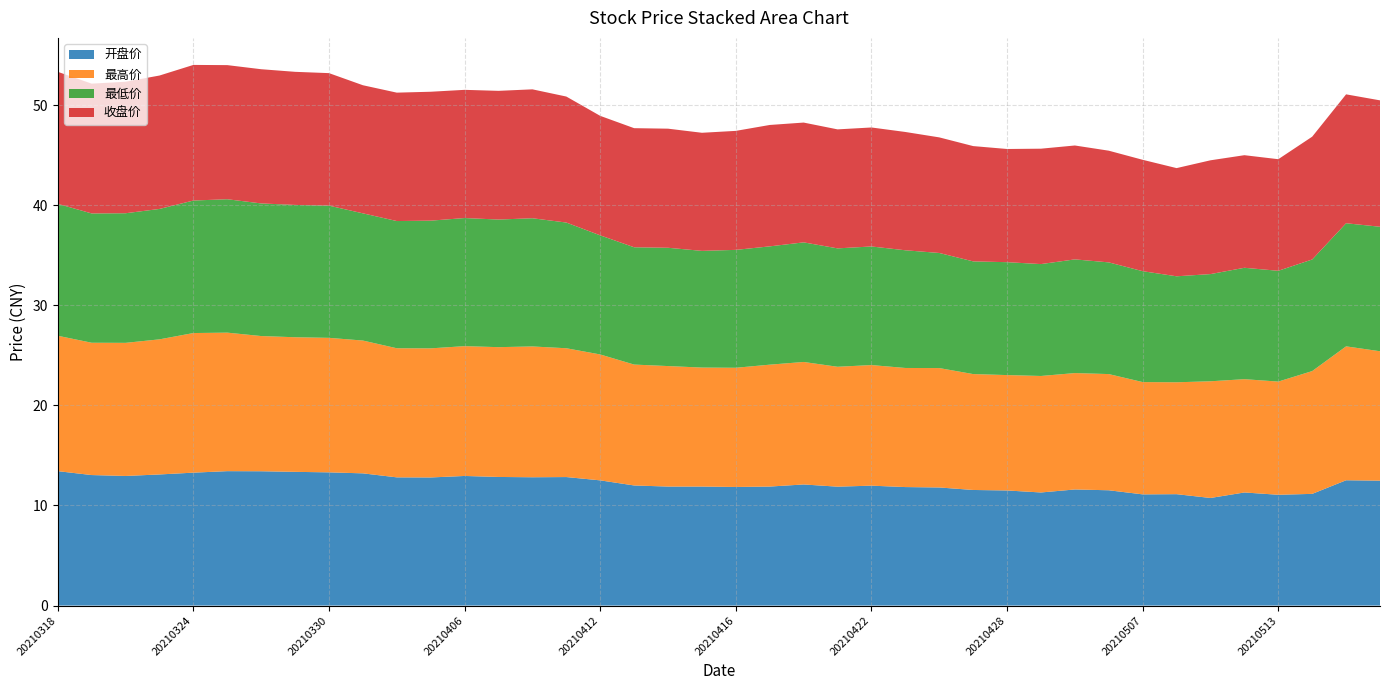

Reading left to right, what are all the values shown in this chart?

开盘价: 13.4	13.0	12.9	13.1	13.3	13.4	13.4	13.4	13.3	13.2	12.8	12.8	12.9	12.8	12.8	12.8	12.5	12.0	11.9	11.9	11.8	11.9	12.1	11.9	12.0	11.8	11.8	11.6	11.5	11.3	11.6	11.5	11.1	11.1	10.8	11.3	11.1	11.2	12.5	12.5
最高价: 13.5	13.2	13.3	13.5	13.9	13.8	13.5	13.4	13.4	13.3	12.9	12.9	13.0	13.0	13.1	12.9	12.6	12.1	12.0	11.9	11.9	12.2	12.2	12.0	12.1	11.9	11.9	11.6	11.5	11.6	11.6	11.6	11.2	11.2	11.7	11.3	11.3	12.3	13.4	12.9
最低价: 13.2	12.9	12.9	13.0	13.2	13.3	13.2	13.2	13.2	12.7	12.7	12.8	12.8	12.8	12.8	12.6	11.9	11.7	11.8	11.7	11.8	11.8	11.9	11.8	11.8	11.8	11.5	11.3	11.3	11.2	11.4	11.2	11.1	10.6	10.7	11.1	11.1	11.2	12.3	12.4
收盘价: 13.2	13.0	13.1	13.3	13.6	13.4	13.4	13.3	13.2	12.8	12.8	12.9	12.8	12.9	12.9	12.6	11.9	11.9	11.9	11.8	11.9	12.1	12.0	11.9	11.9	11.8	11.6	11.5	11.3	11.5	11.4	11.2	11.1	10.8	11.4	11.2	11.2	12.3	12.9	12.6